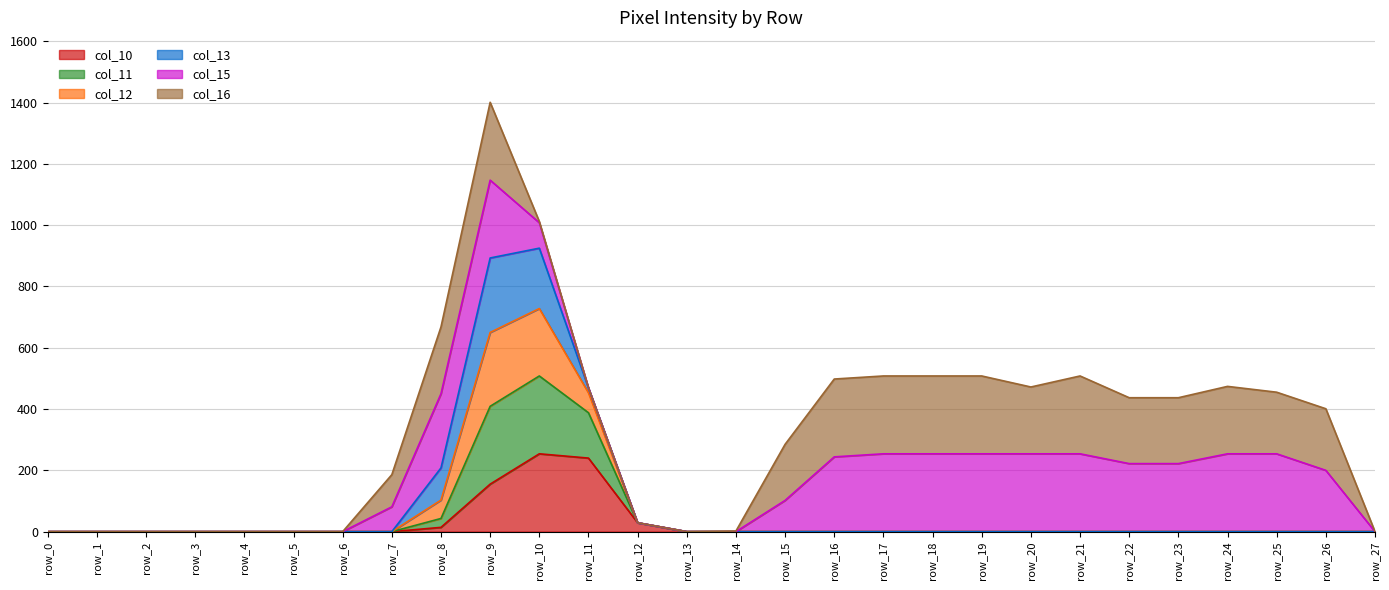

The col_10 series shows -91 at row_15. True or false?

False